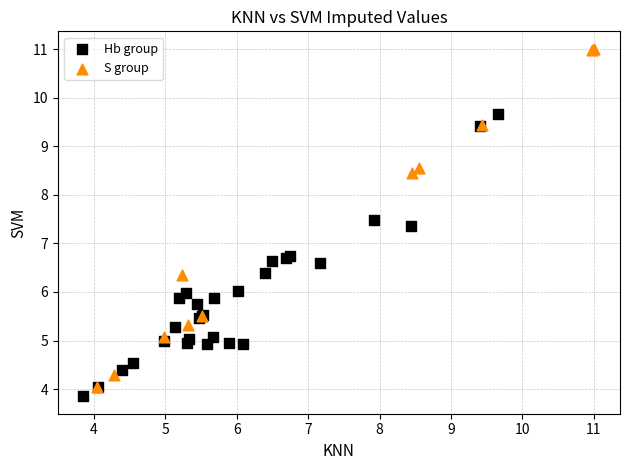

Which series has the largest Y range (max minus min)?

S group